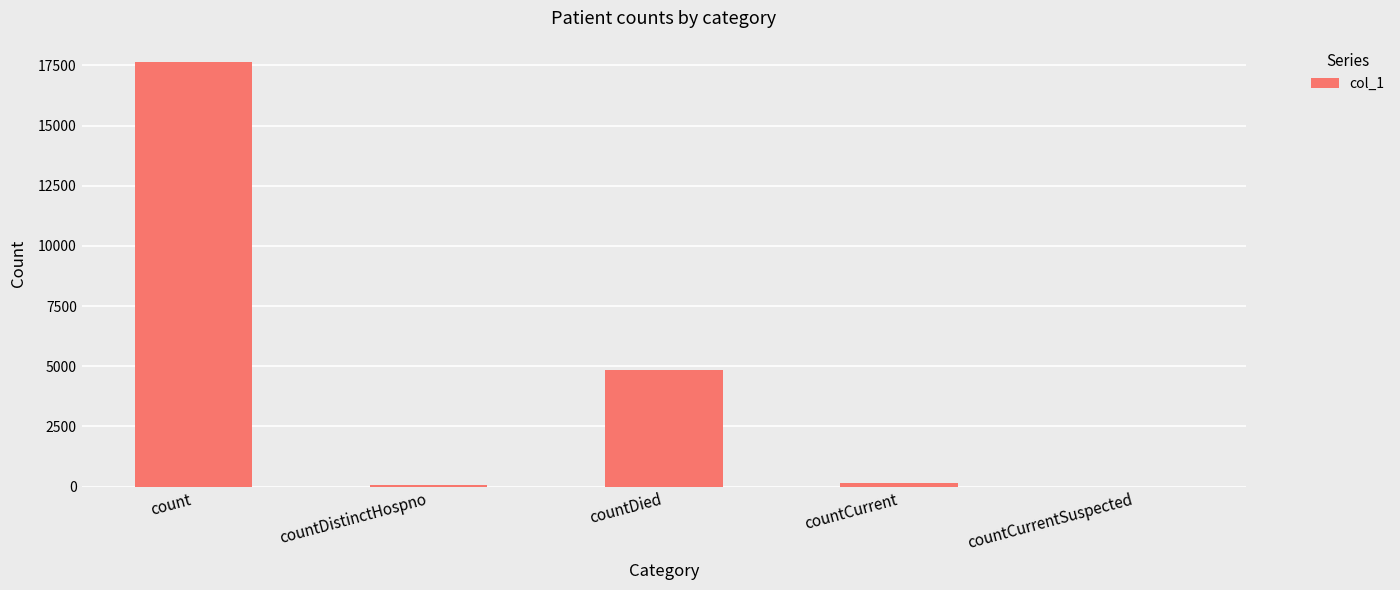

The chart shows a value of 8427 at countCurrentSuspected. True or false?

False